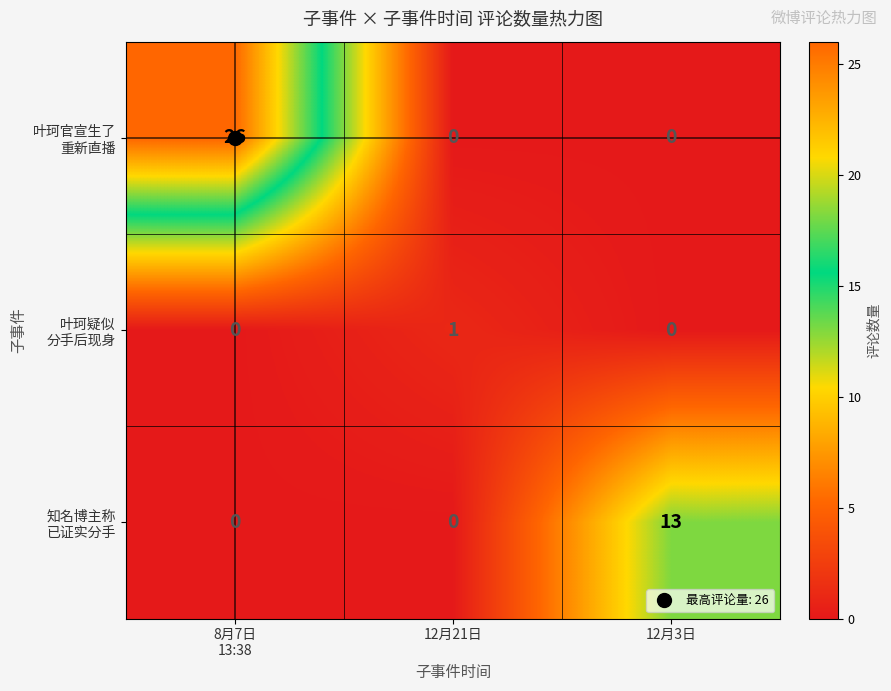

What is the spread (max minus min) of values at 12月3日?

13